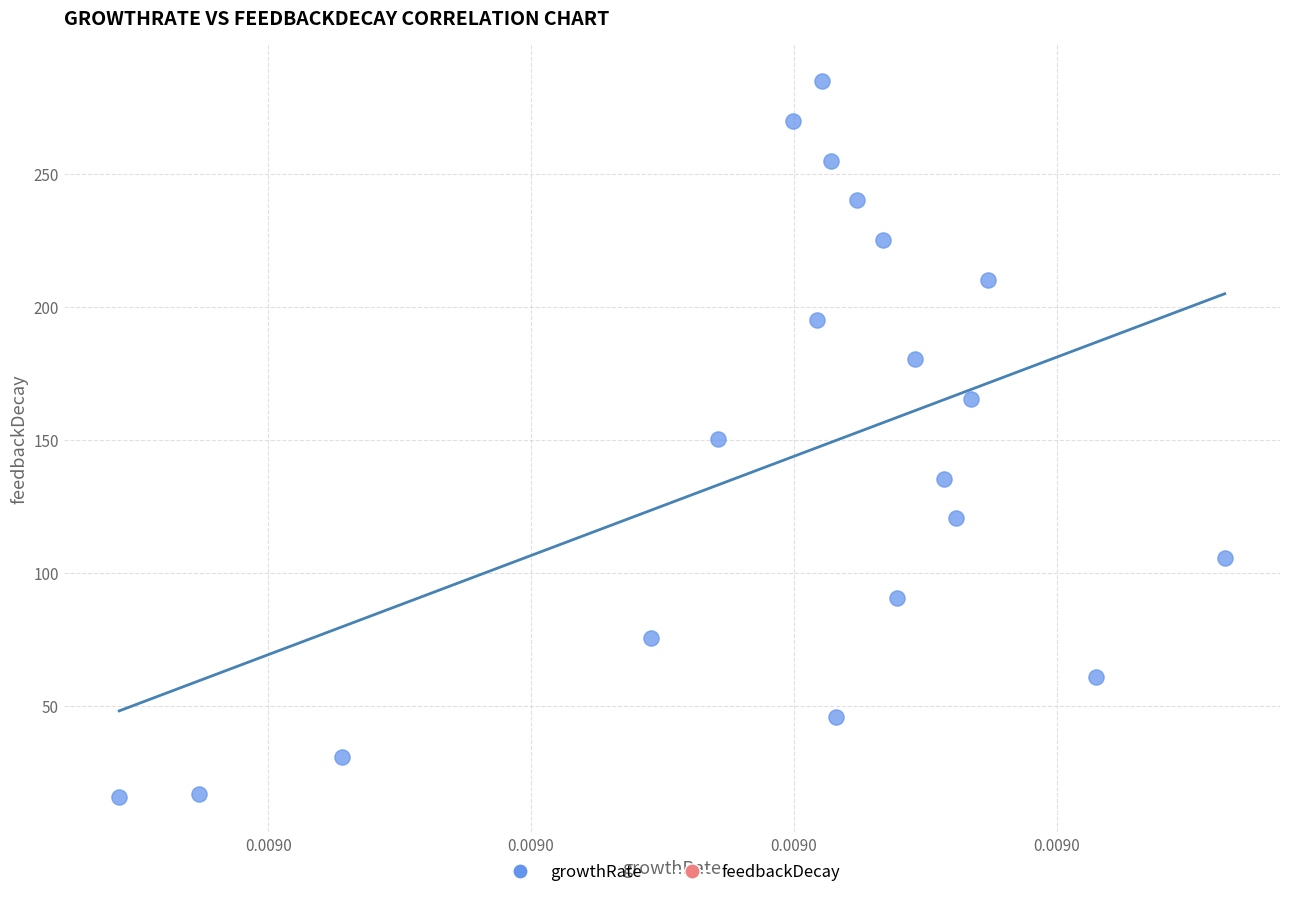

What is the range of Y values (max minus min)?

269.2